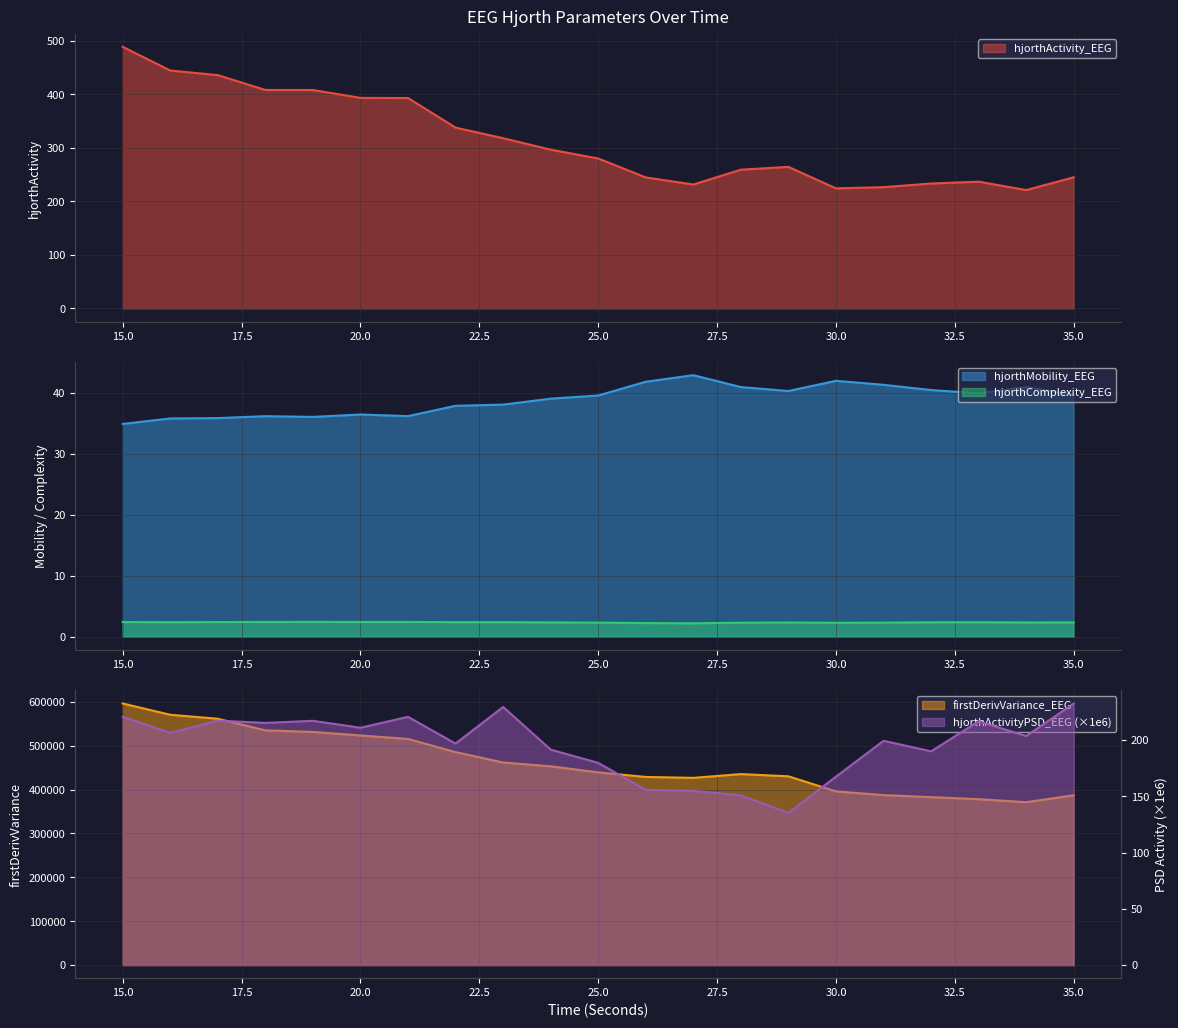

What value does the hjorthActivityPSD_EEG_scaled series have at 19?

217.0